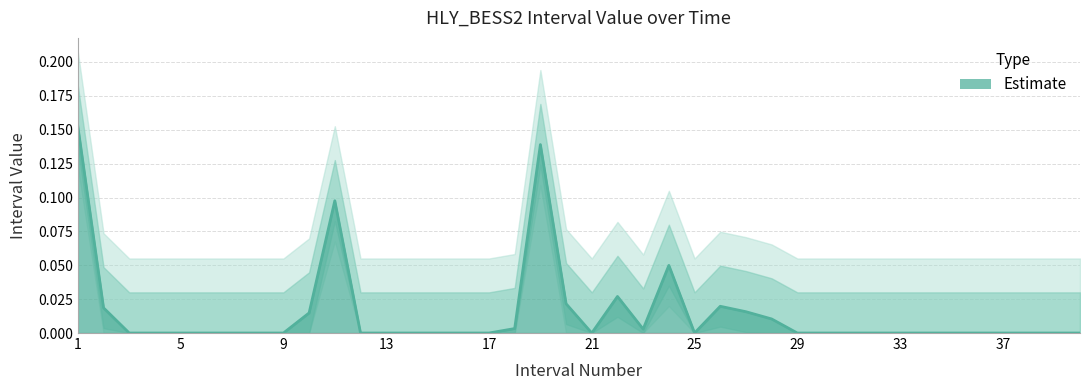

How many positive values are there?

13